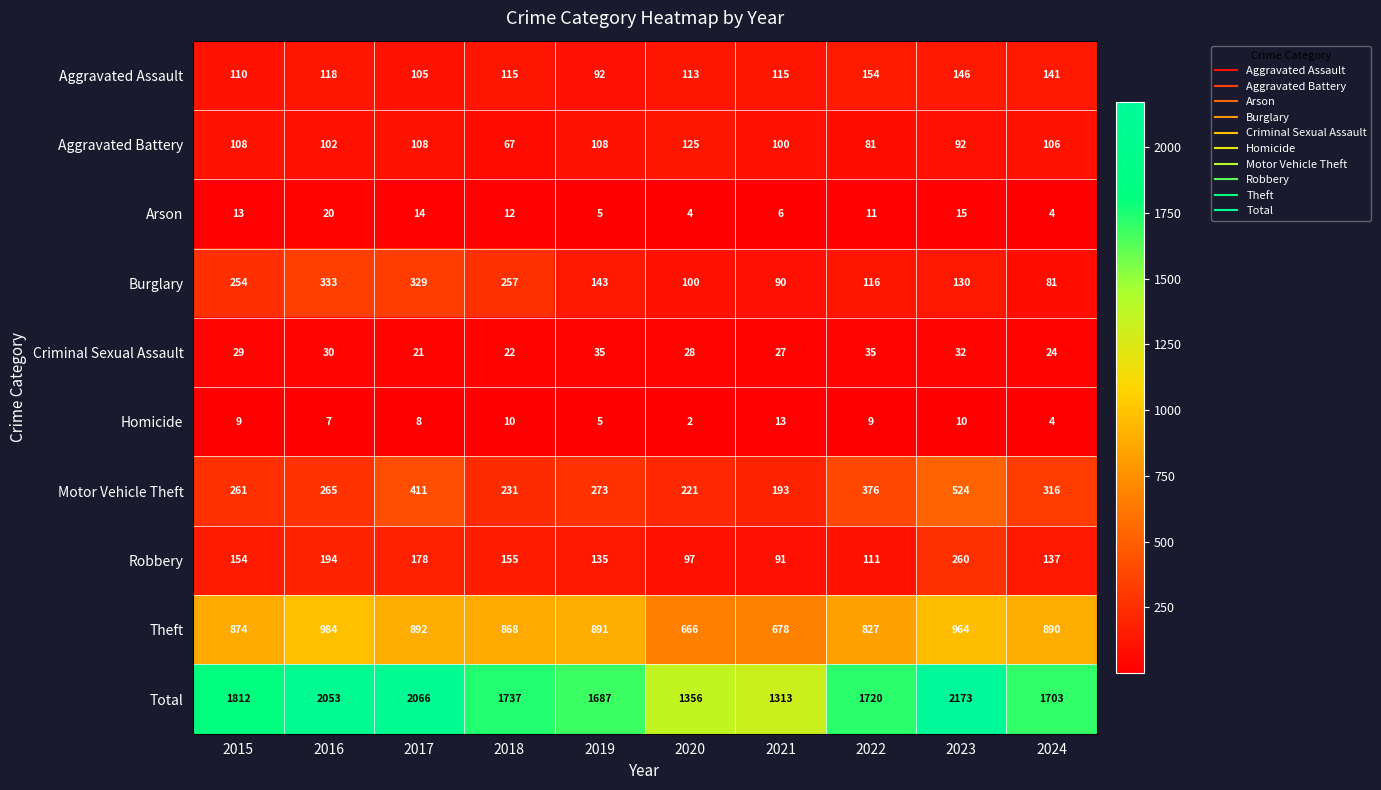

What is the sum of the Total values at 2015 and 2021?

3125